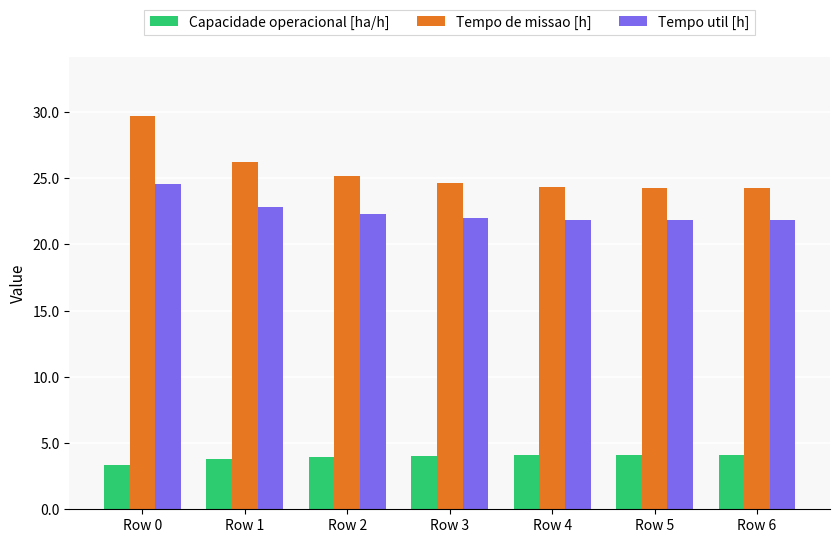

Rank the series by their maximum value, from lowest to highest.

Capacidade operacional [ha/h], Tempo util [h], Tempo de missao [h]